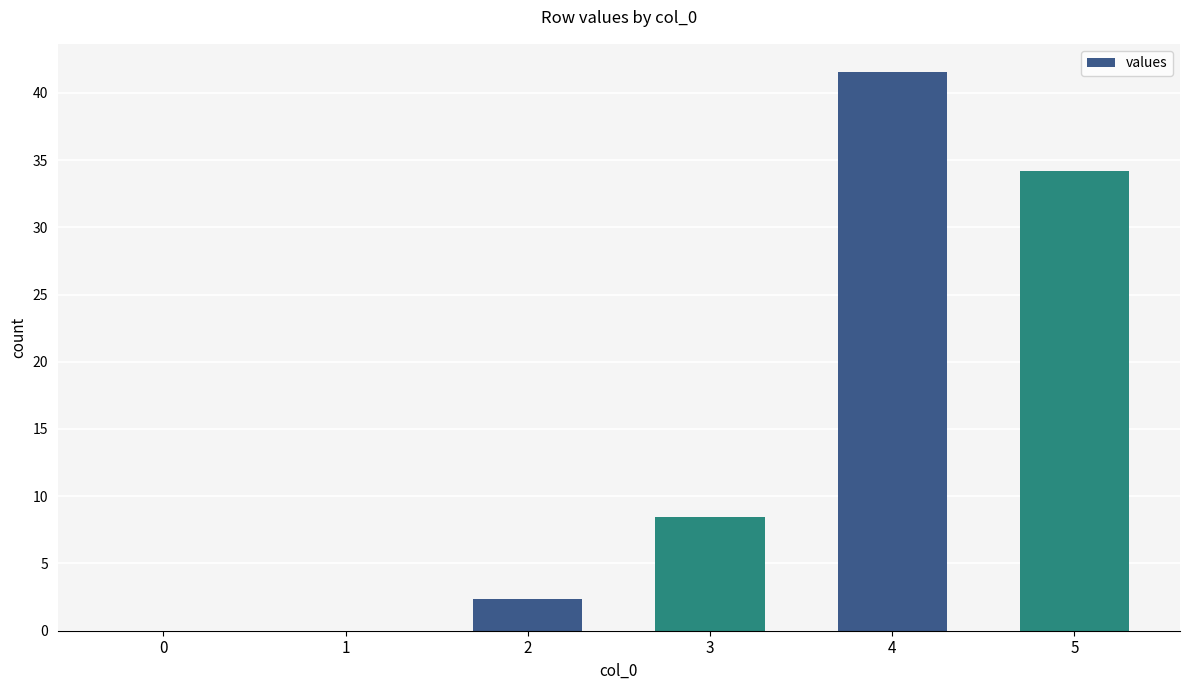

What is the maximum value shown in the chart?

41.6